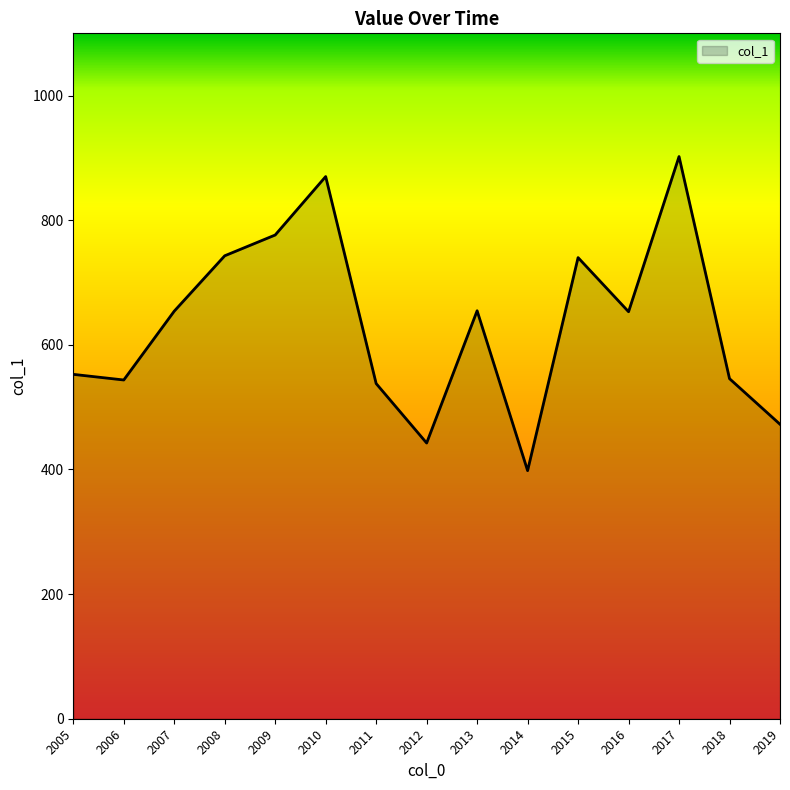

Does the chart have visible grid lines?

No